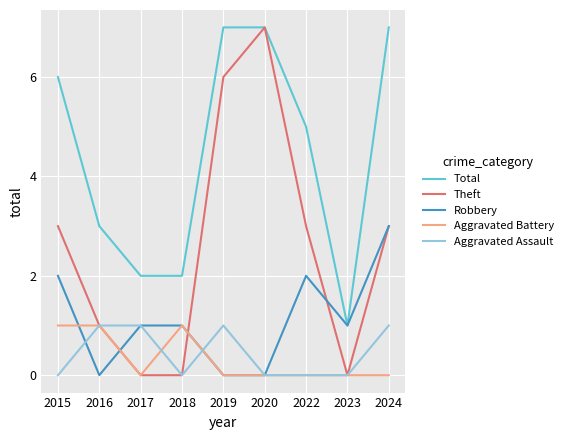

True or false: Robbery and Aggravated Battery cross at least once.

True